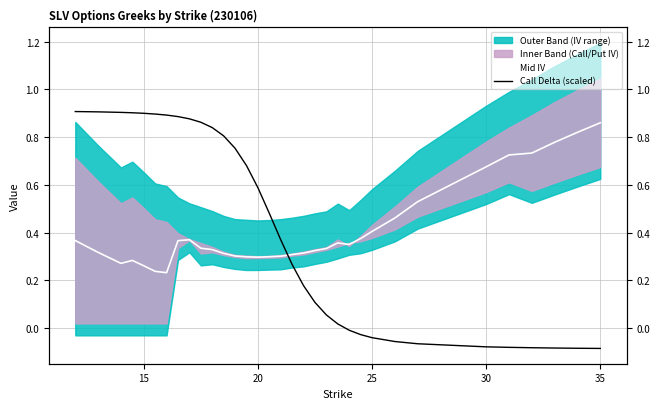

What is the sum of all Mid IV values?

13.5